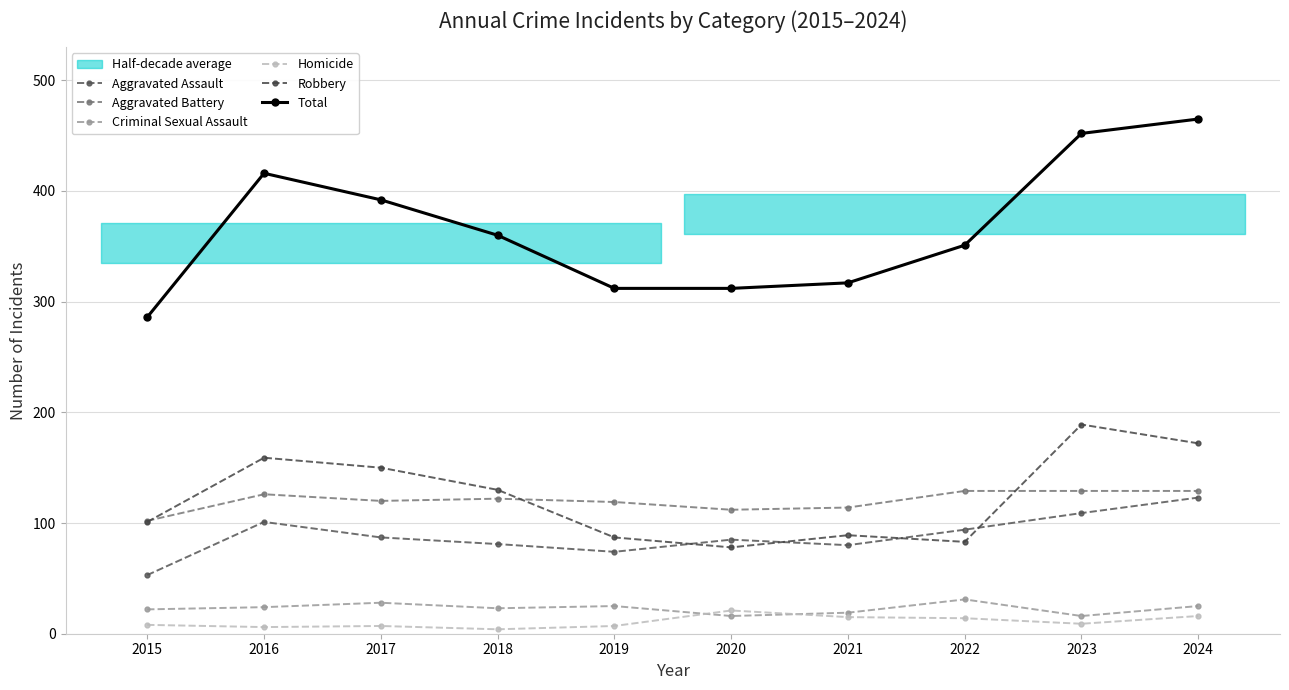

Which series has the largest total across all categories?

Total